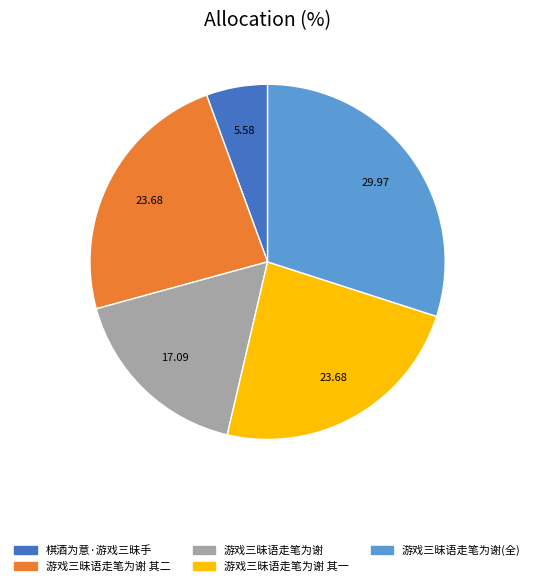

What is the smallest slice in the pie chart?

棋酒为意·游戏三昧手